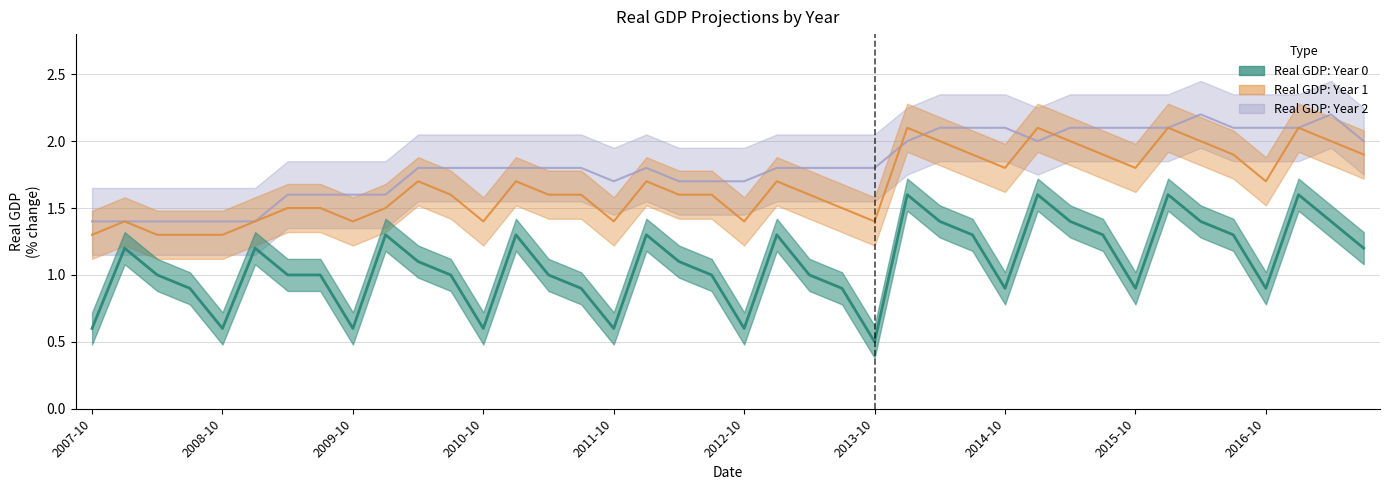

Is this an area chart (filled region under the line)?

No